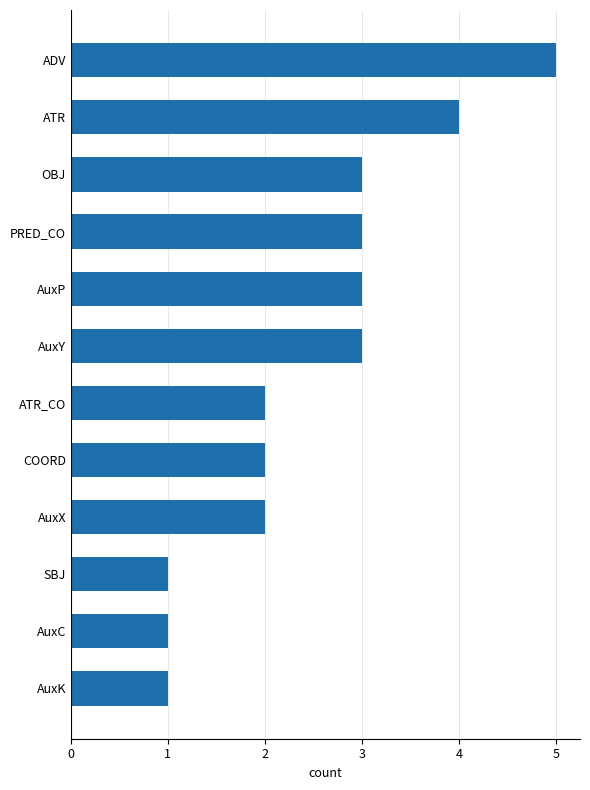

True or false: the data shows 1 at SBJ.

True